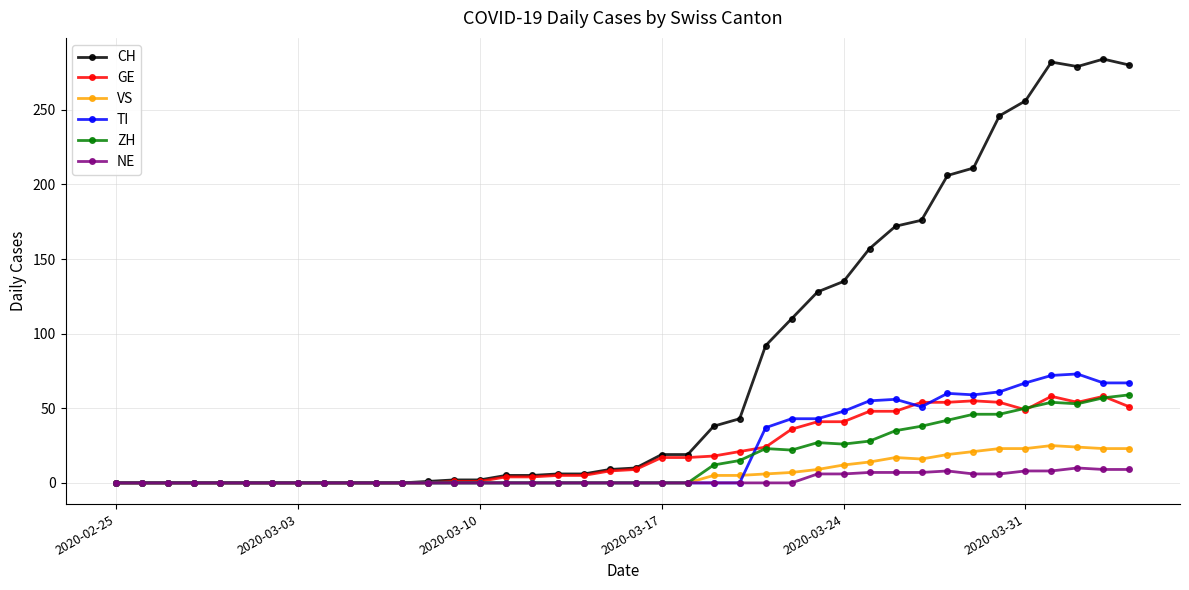

At how many categories does at least one series exceed 96?

14